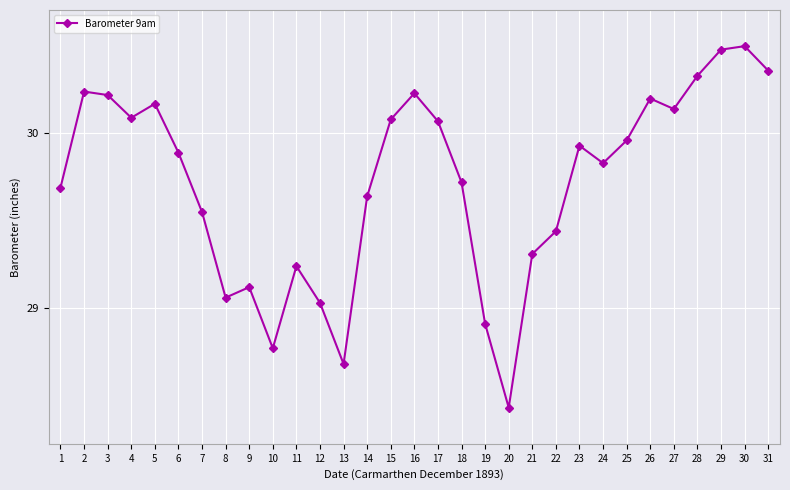

The chart shows a value of 8.0 at 7. True or false?

False